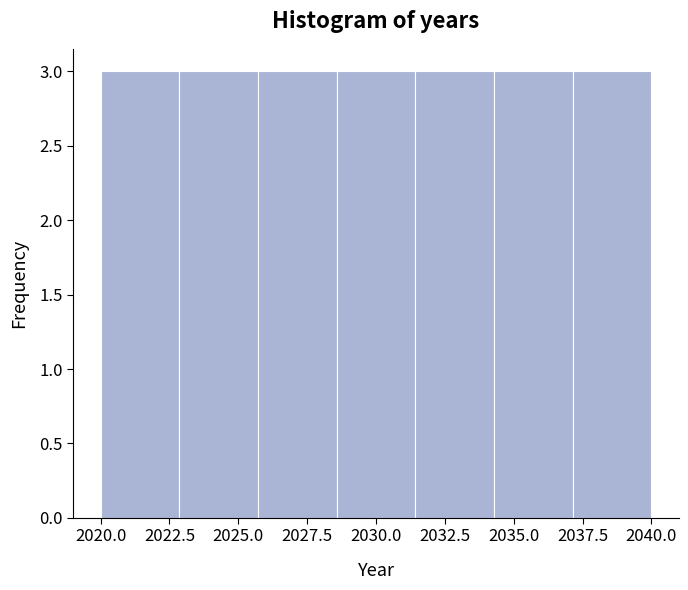

What is the height of the bar covering 2034.5 to 2037.0 on the x-axis? Neither the bar edges nor the heights are printed on the chart, so give them approximately, as read against the axes.

3